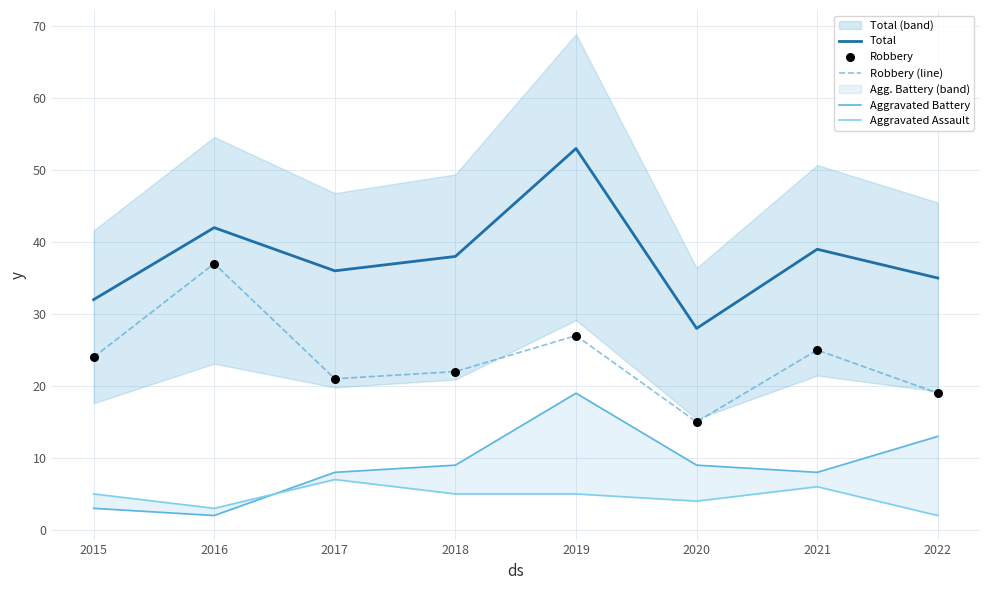

Which series has the widest spread of Y values?

Total